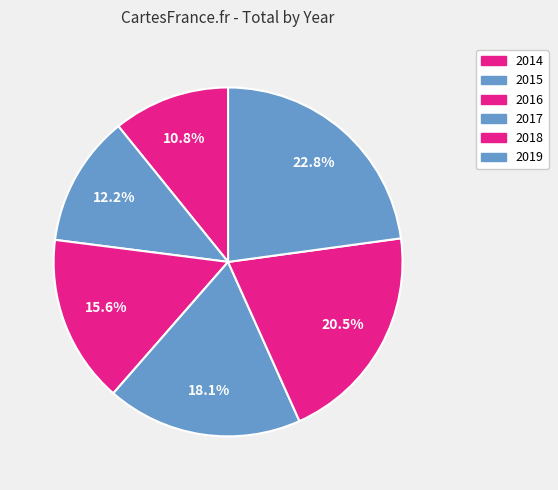

Is there a majority slice in this chart?

No